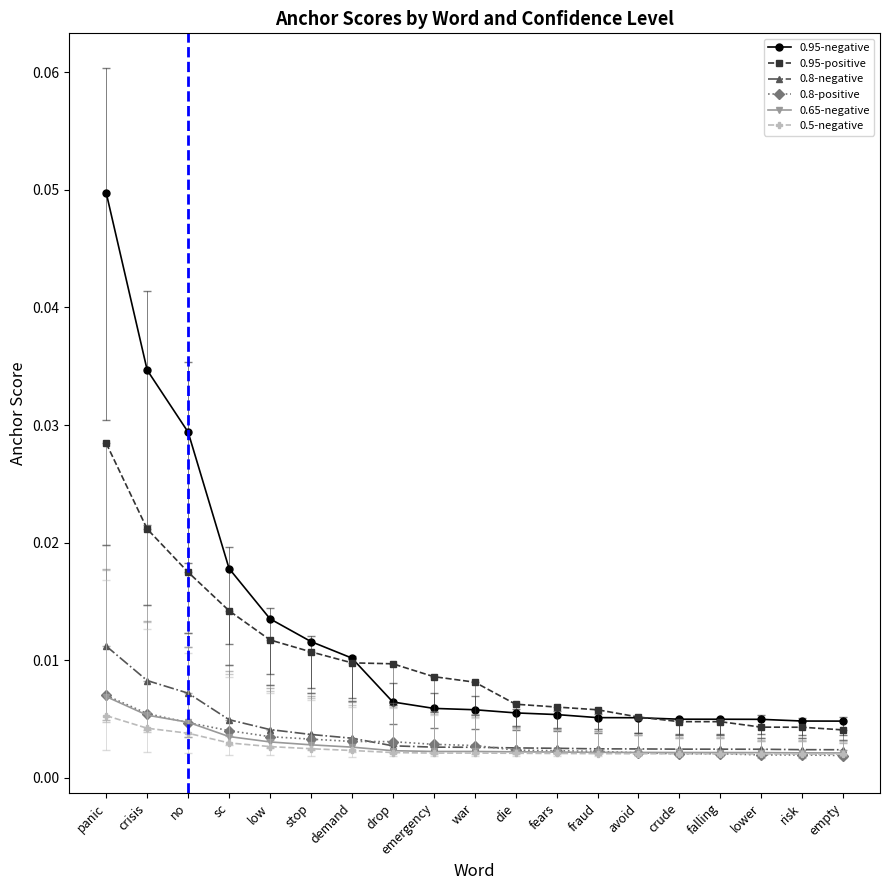

What is the label of the 15th point from the right?

low